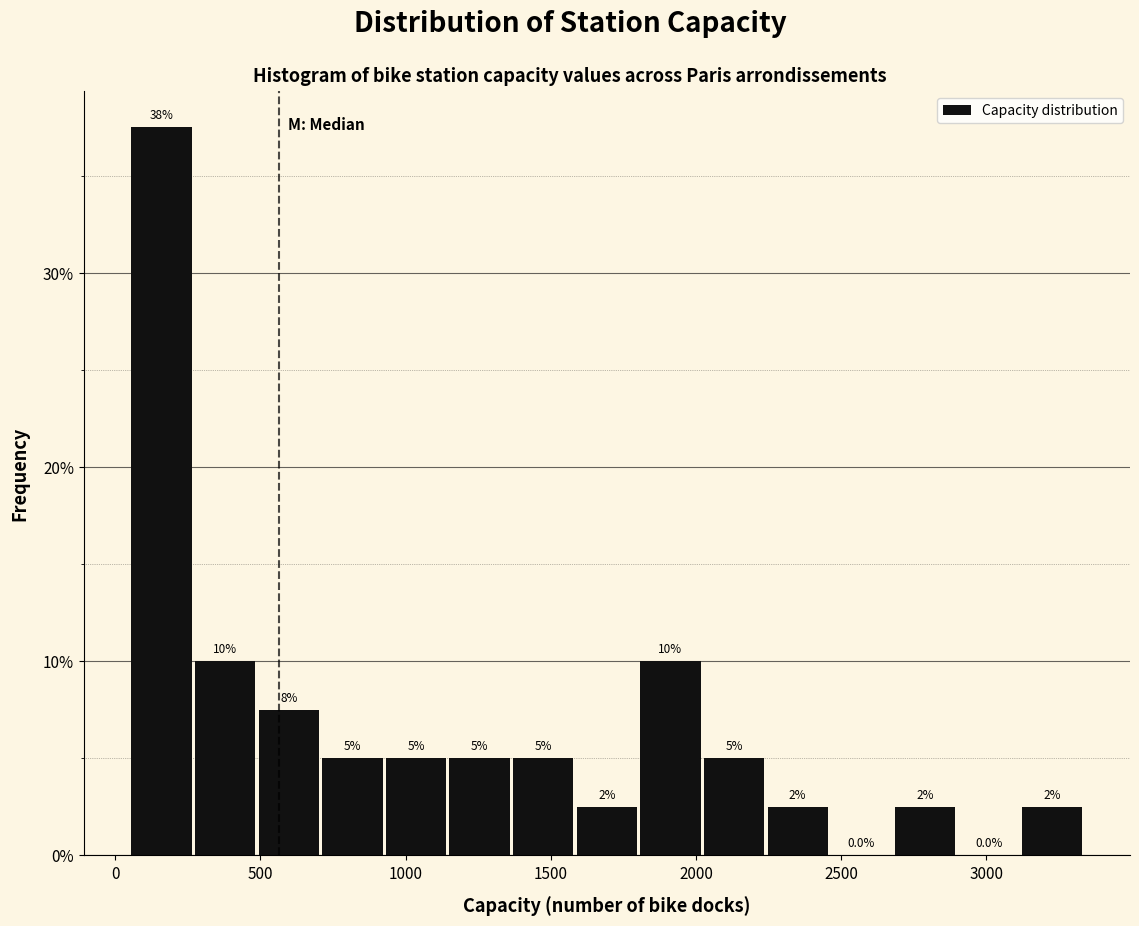

Which range on the x-axis has the tallest bar?

50 to 250